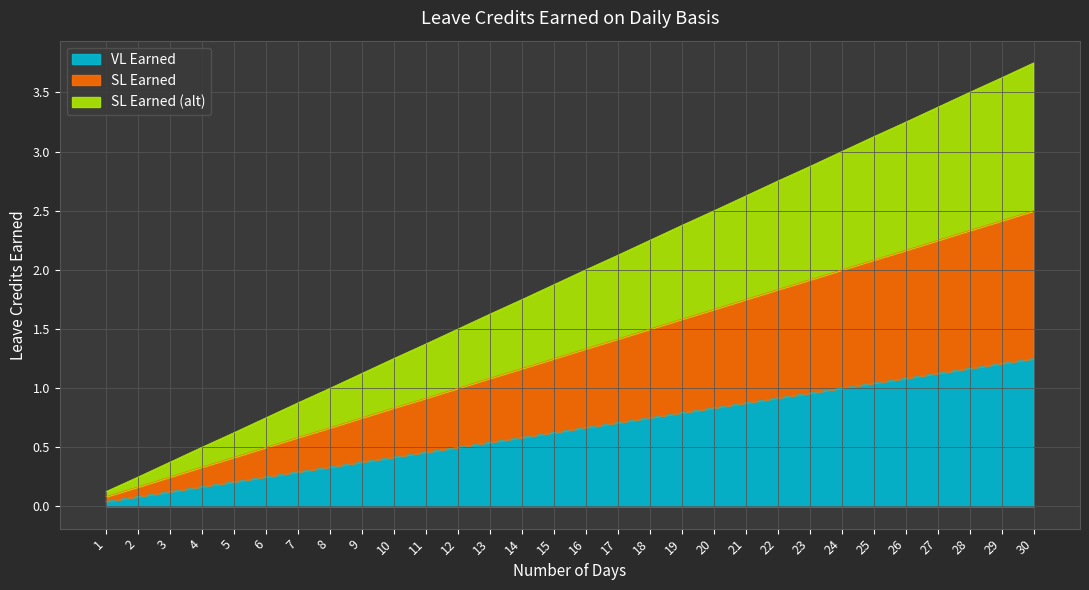

What is the value of the SL Earned point at the 22nd from the left?

1.8